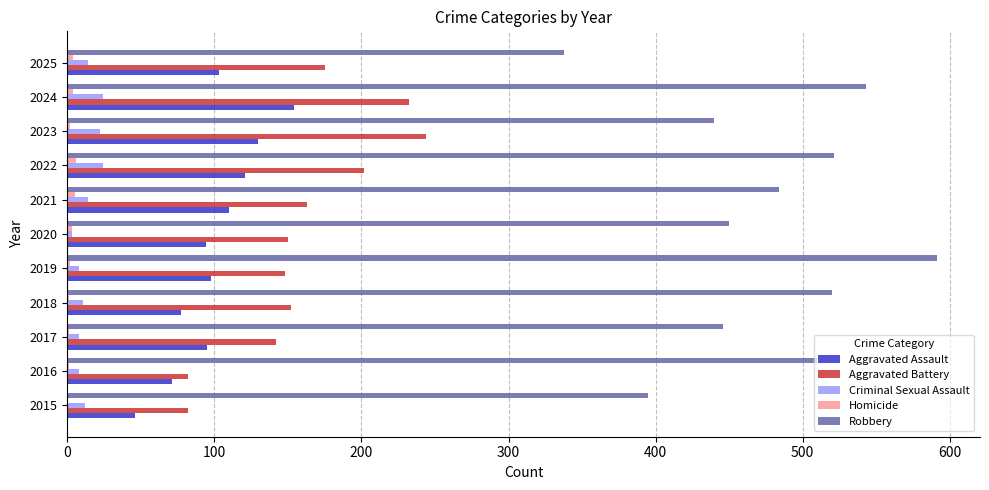

The Robbery series shows 338 at 2025. True or false?

True